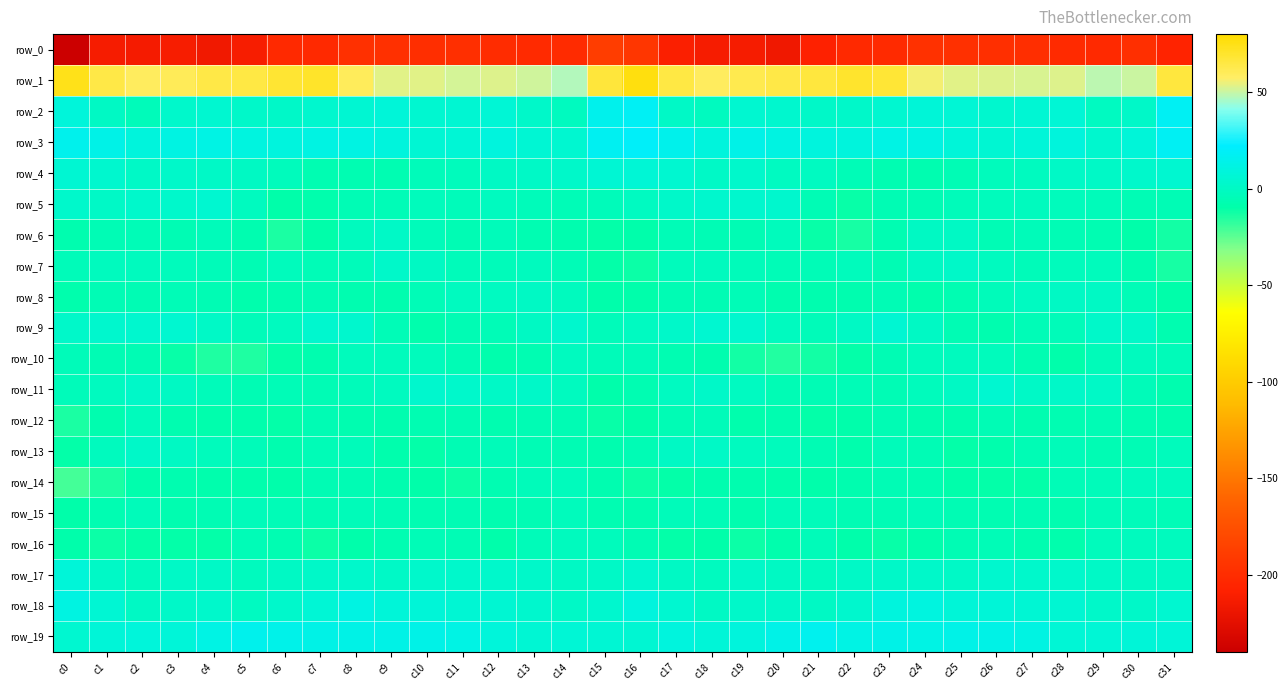

Is it true that row_7 equals -7.0 at c30?

True